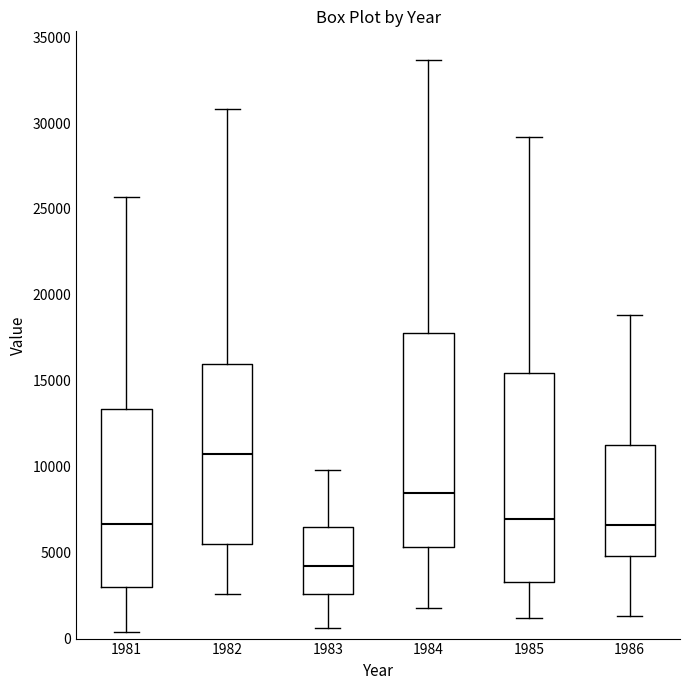

Reading left to right, transcribe this box plot: for each box, give where its median line is, the range the box spans, and where its two whiskers end, as read against the y-axis. The values are not printed on the chart, so give them approximately, as read against the axis.

1981: median 6500, box 3000 to 13500, whiskers 500 to 25500
1982: median 11000, box 5500 to 16000, whiskers 2500 to 31000
1983: median 4000, box 2500 to 6500, whiskers 500 to 10000
1984: median 8500, box 5500 to 18000, whiskers 2000 to 33500
1985: median 7000, box 3500 to 15500, whiskers 1000 to 29000
1986: median 6500, box 5000 to 11000, whiskers 1500 to 19000